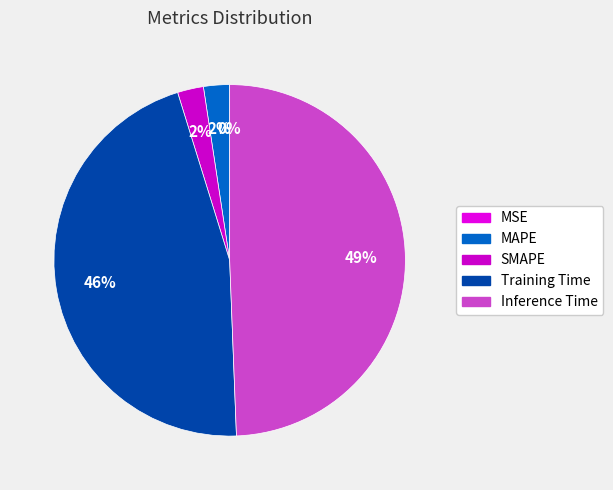

Which has a higher value, SMAPE or MAPE?

MAPE